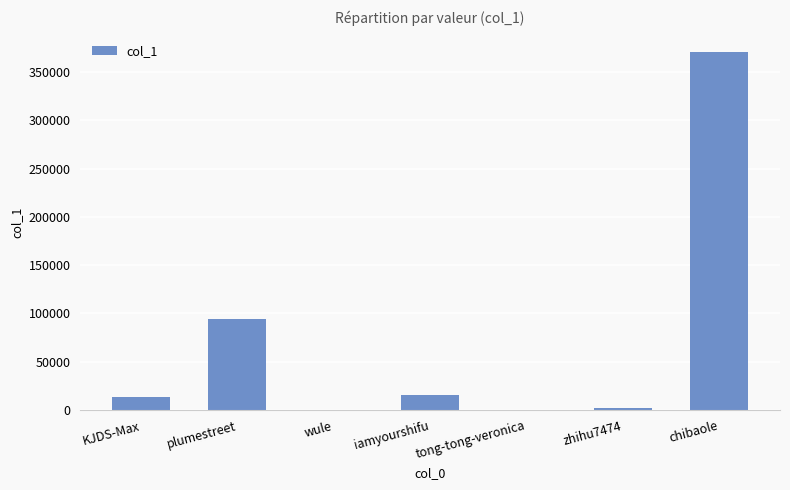

What is the average value?

71061